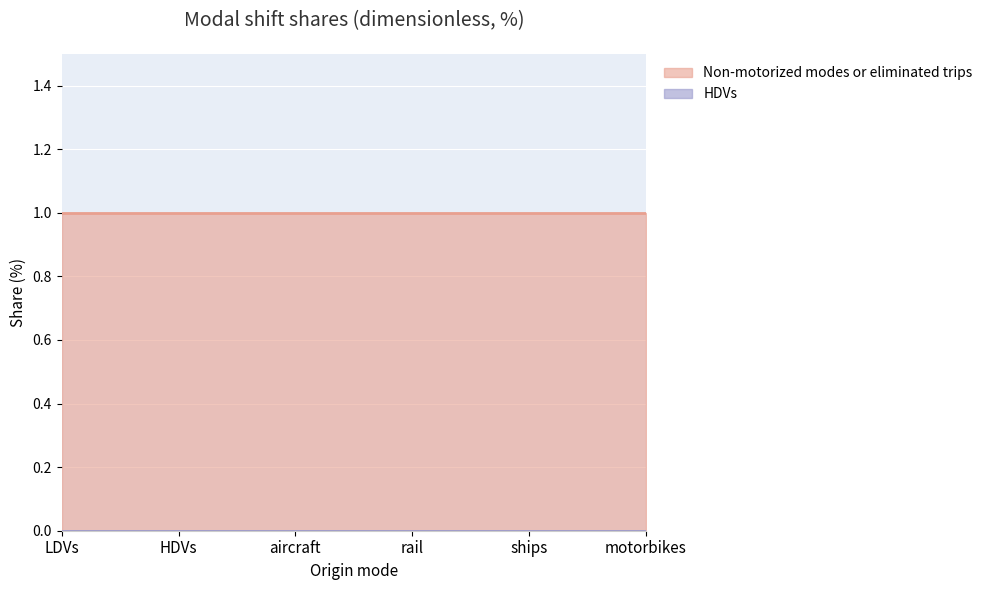

Count the number of categories in the chart.

6